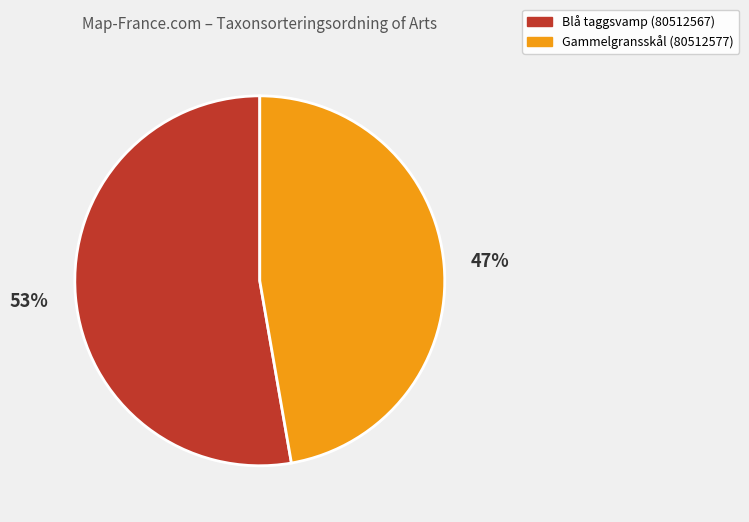

Rank the categories by value from lowest to highest.

Gammelgransskål (80512577), Blå taggsvamp (80512567)